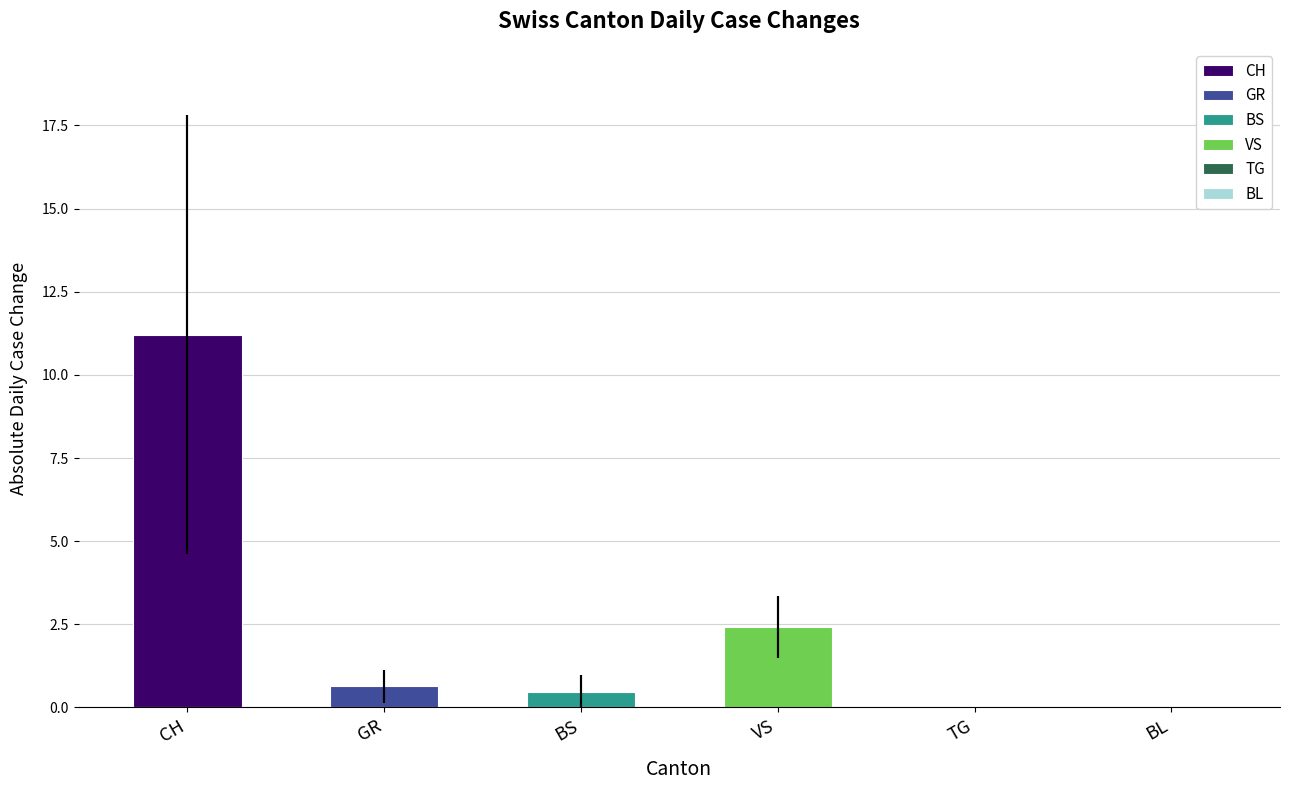

Which series has the largest range (max minus min)?

CH